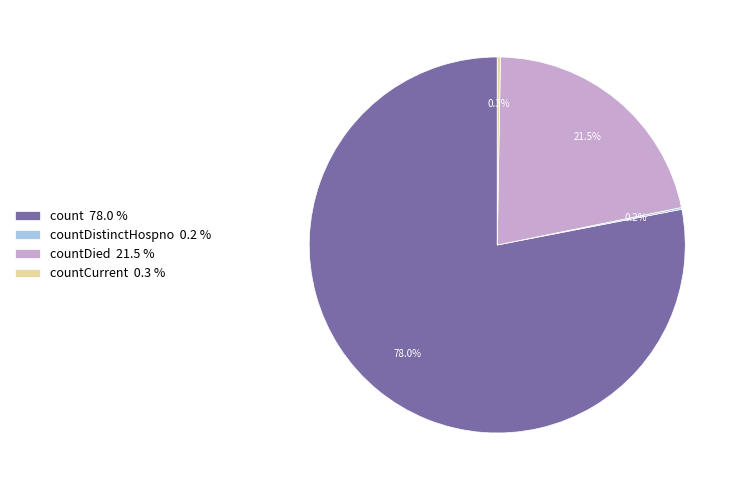

What is the largest slice in the pie chart?

count 78.0 %